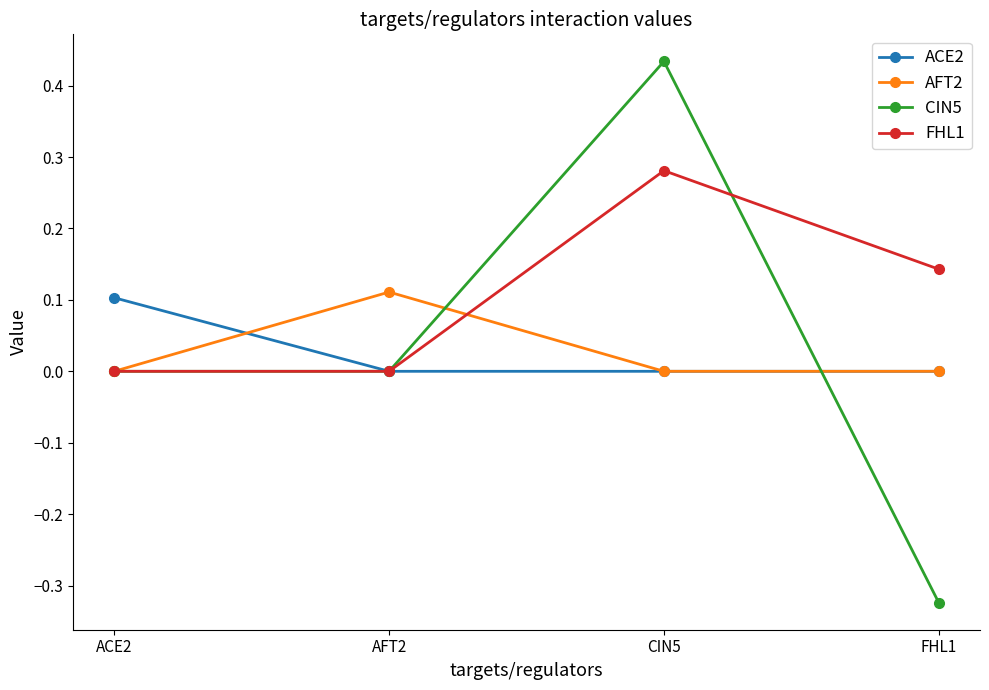

True or false: AFT2 has more than 2 interior local peaks.

False